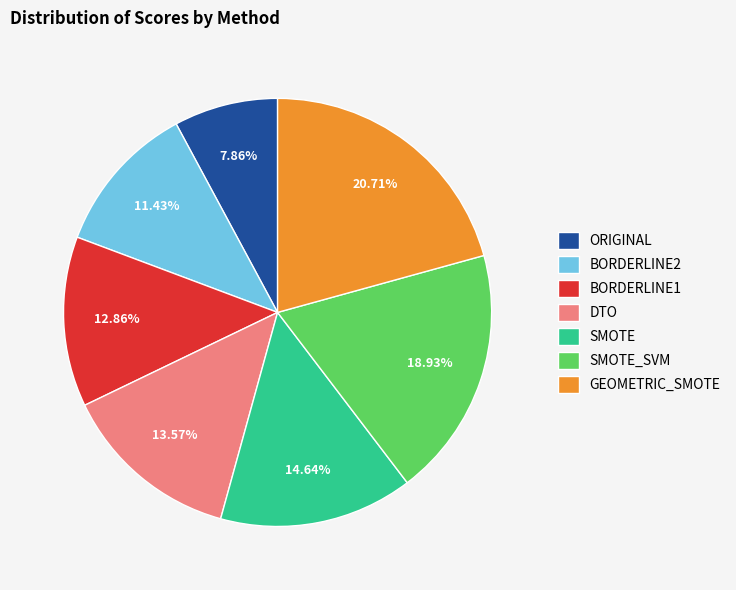

To the nearest percent, what is the difference between the largest and smallest slice percentages?

13%